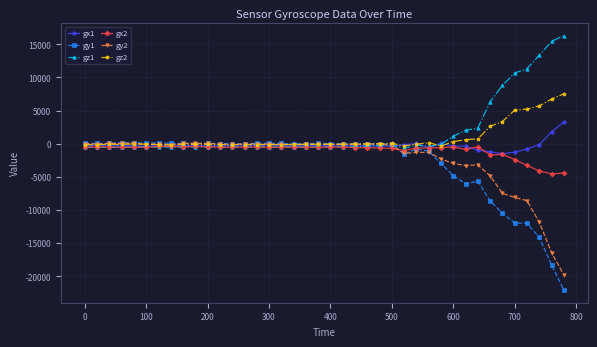

What is the average value of the gy2 series?

-2356